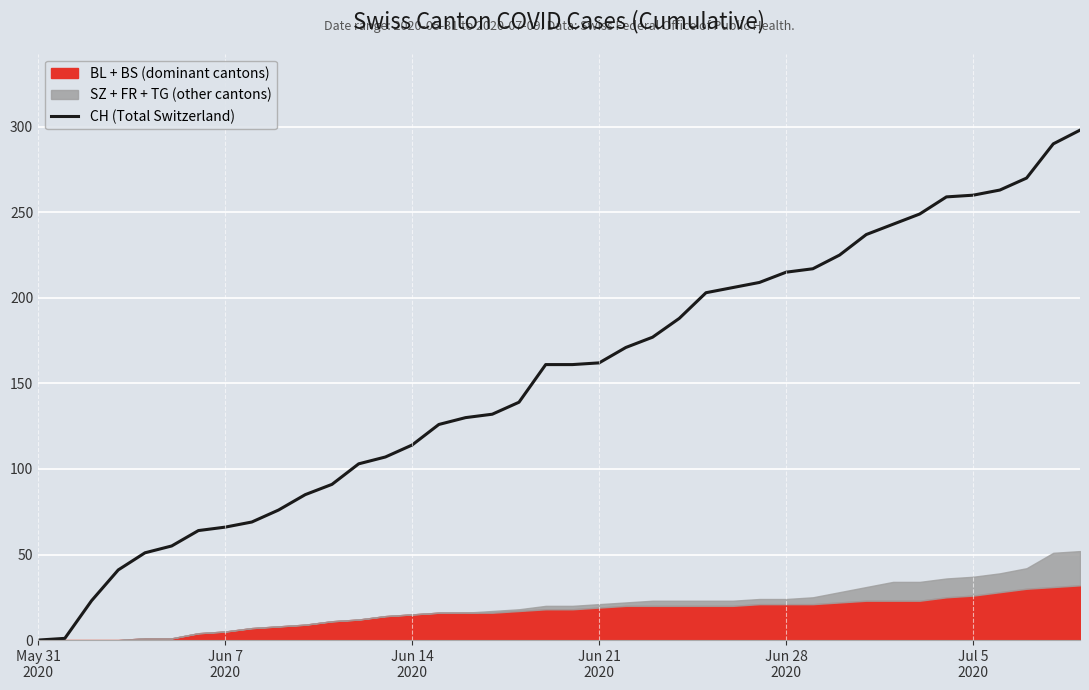

Reading left to right, extract all data points from this chart.

0	1	23	41	51	55	64	66	69	76	85	91	103	107	114	126	130	132	139	161	161	162	171	177	188	203	206	209	215	217	225	237	243	249	259	260	263	270	290	298